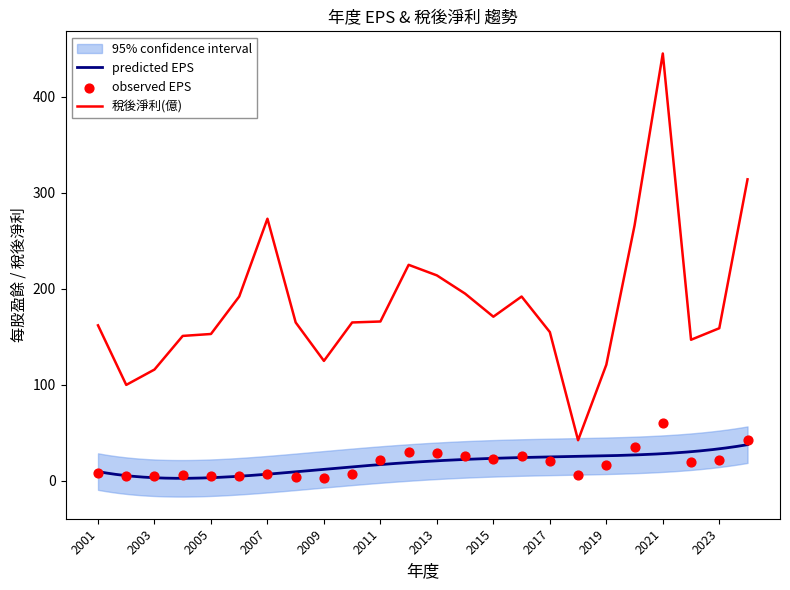

Which series has the widest spread of Y values?

稅後淨利